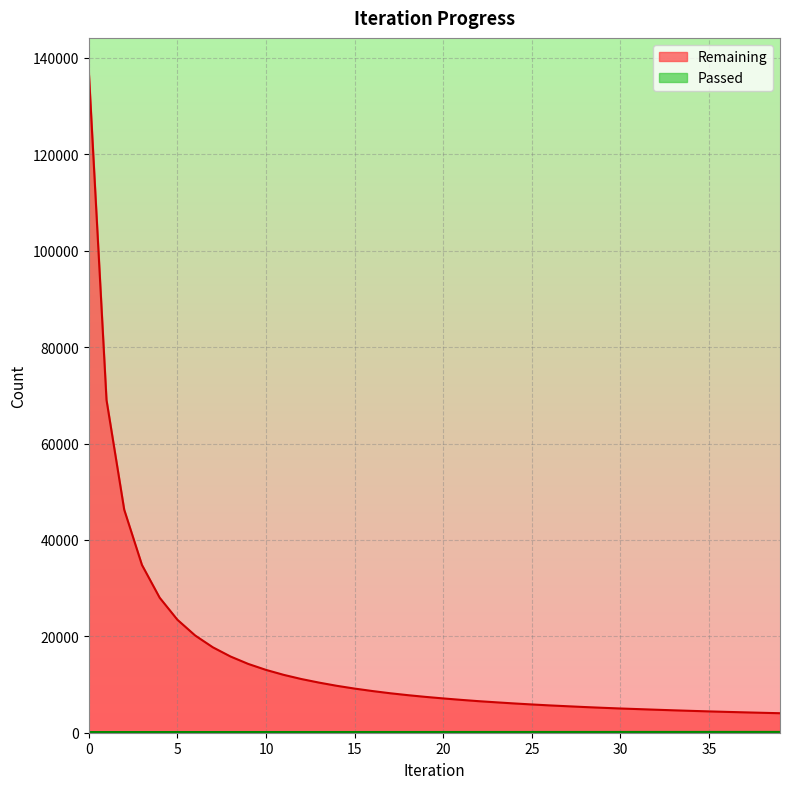

List the series in order of their peak value, highest first.

Remaining, Passed